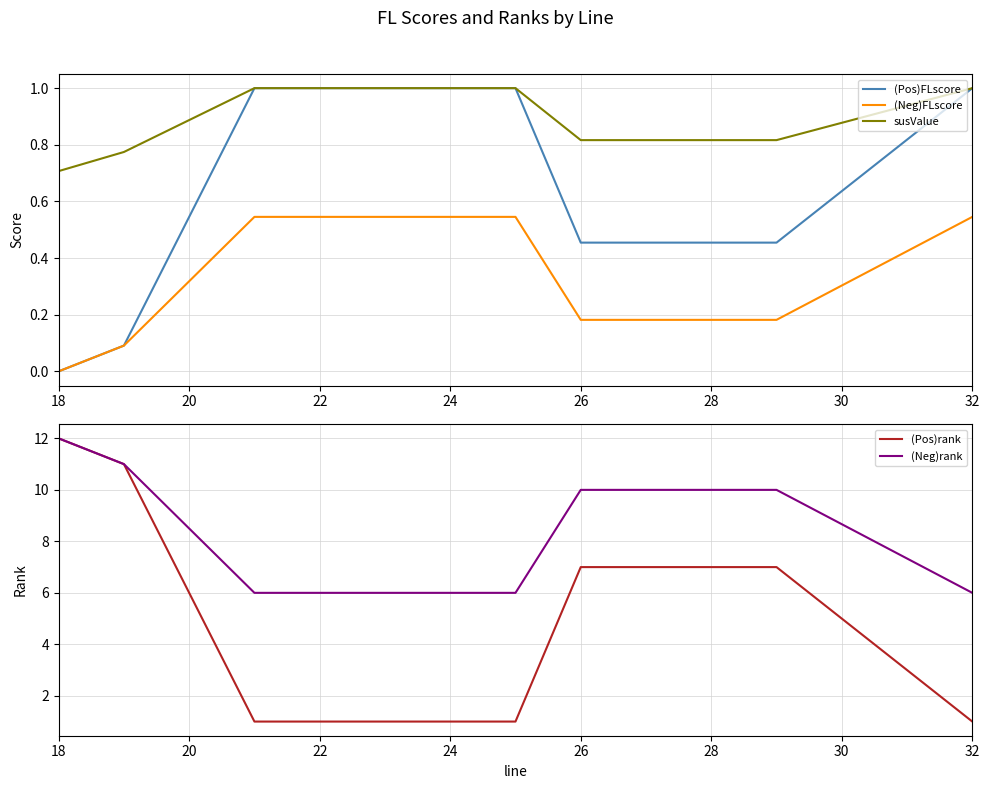

What is the difference between the maximum and minimum values in the (Pos)FLscore series?

1.0